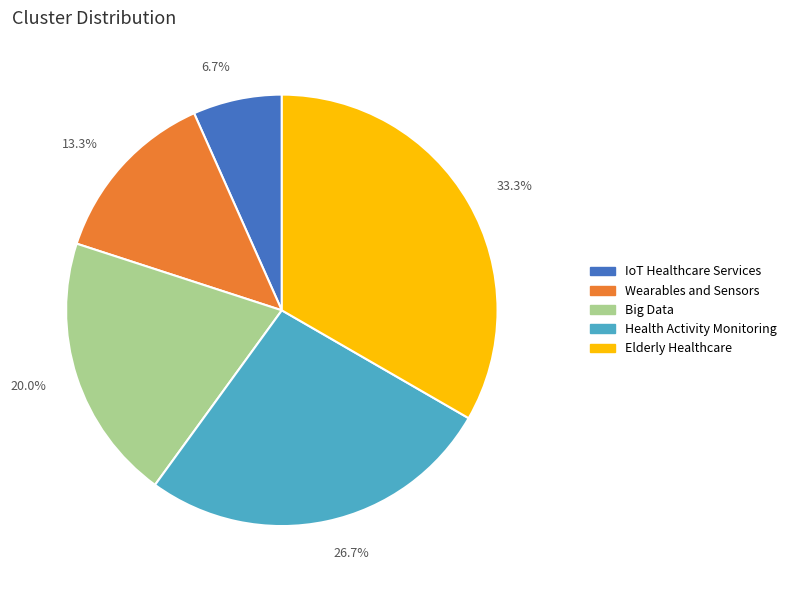

To the nearest percent, what is the average slice percentage?

20%